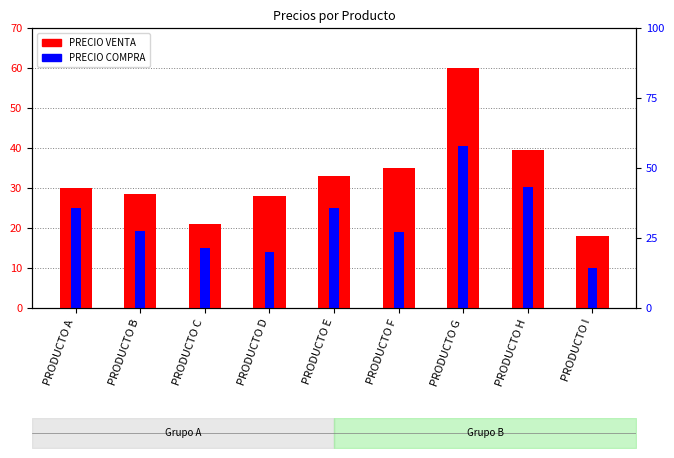

Are the bars grouped side by side (vs. stacked)?

Yes